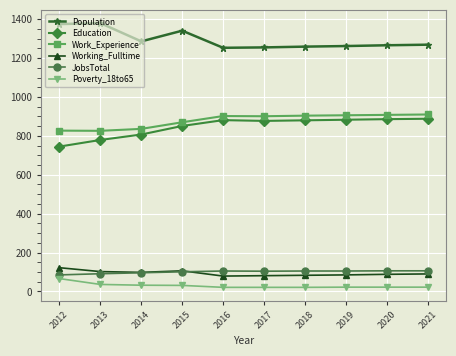

What is the total value across all series at 2013?

3214